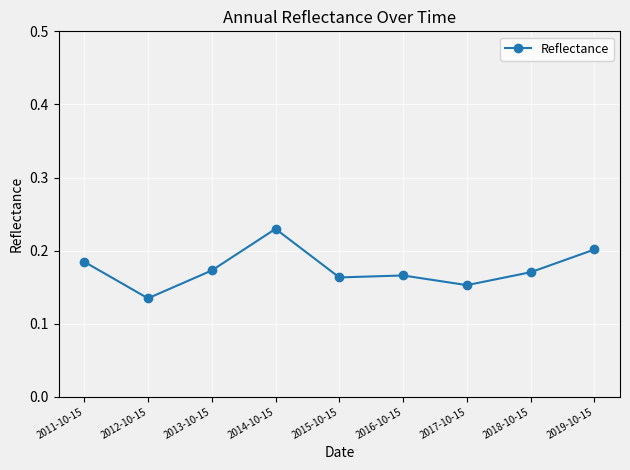

What is the label of the 3rd point from the right?

2017-10-15